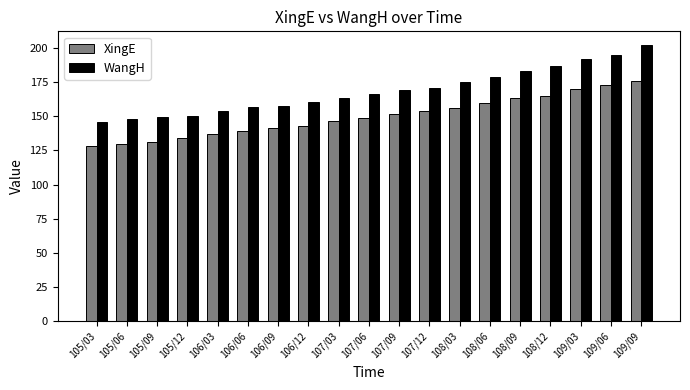

True or false: WangH has a value of 149.3 at 105/09.

True